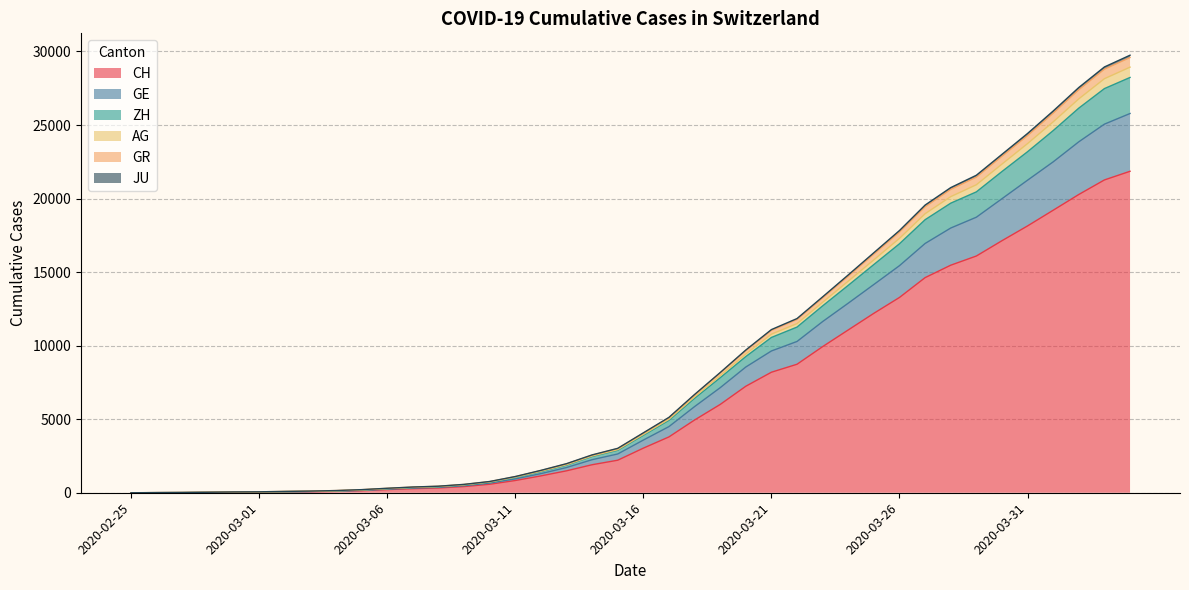

What is the maximum value for CH?

21855